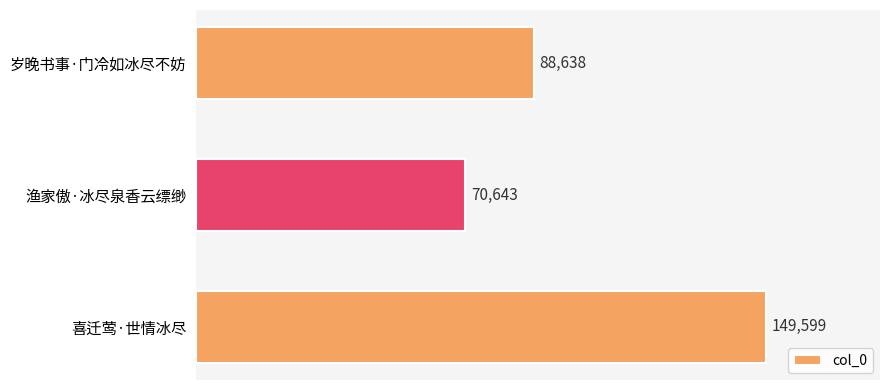

Between 岁晚书事·门冷如冰尽不妨 and 渔家傲·冰尽泉香云缥缈, which is larger?

岁晚书事·门冷如冰尽不妨